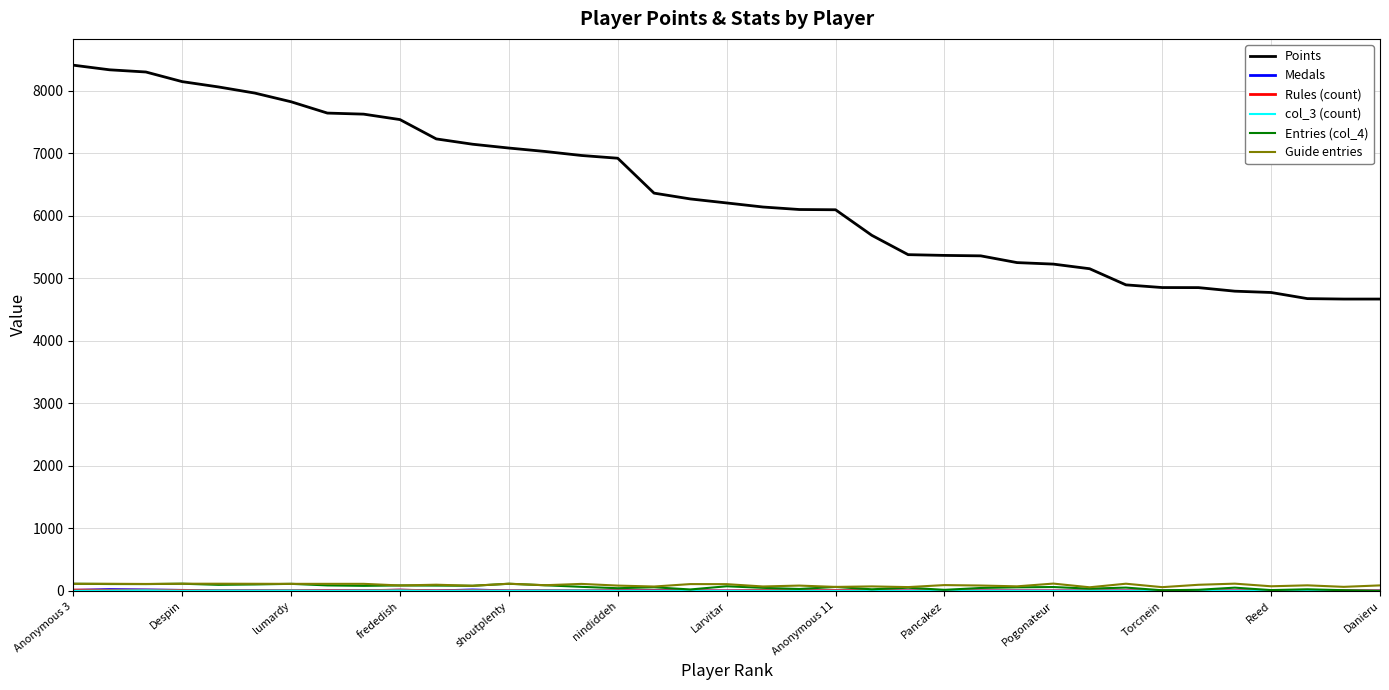

Which series has the largest total across all categories?

Points